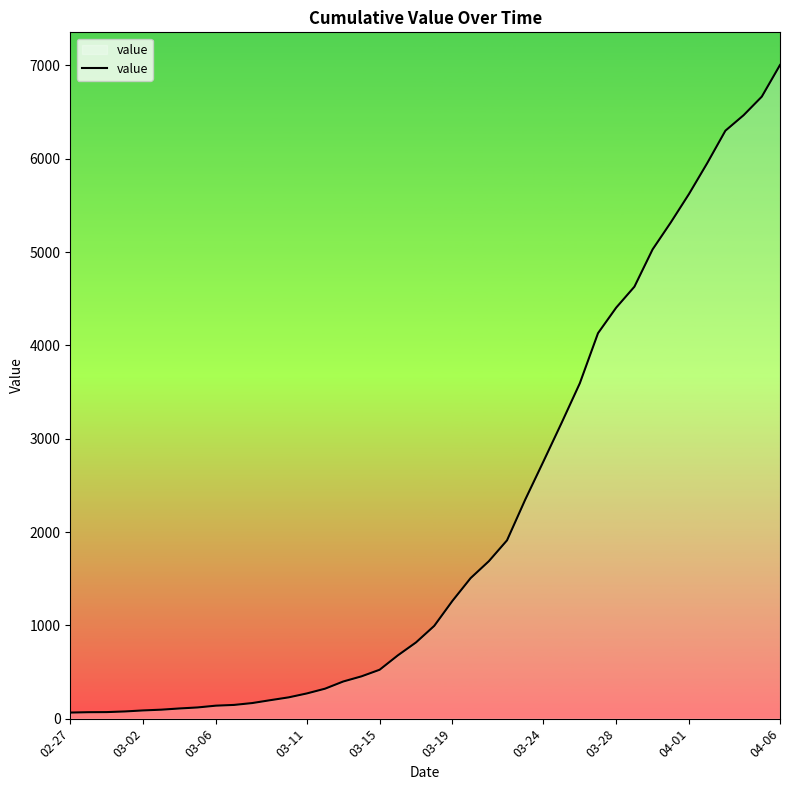

What is the maximum value shown in the chart?

7005